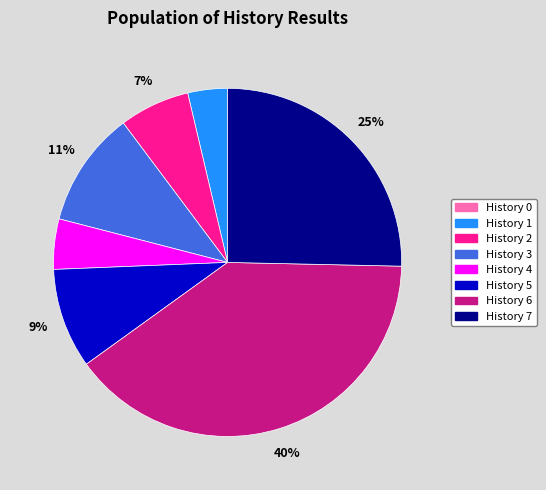

To the nearest percent, what is the average slice percentage?

12%